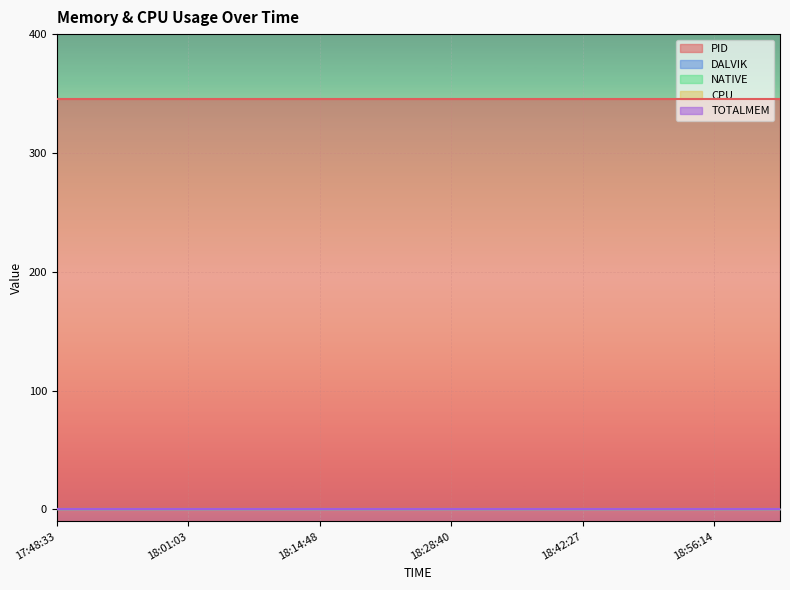

What are all the series names shown in the legend?

PID, DALVIK, NATIVE, CPU, TOTALMEM